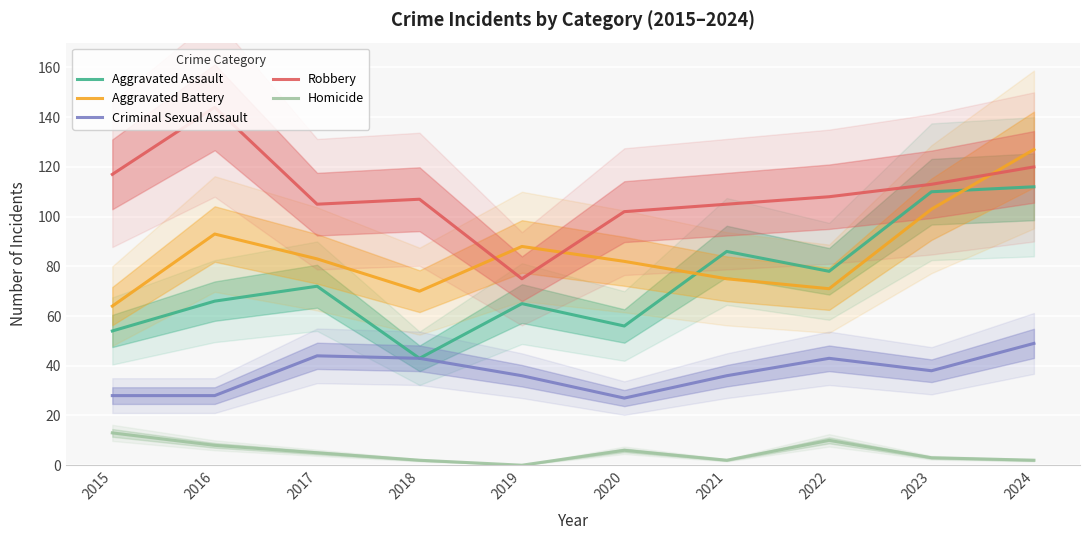

What is the spread (max minus min) of values at 2021?

103